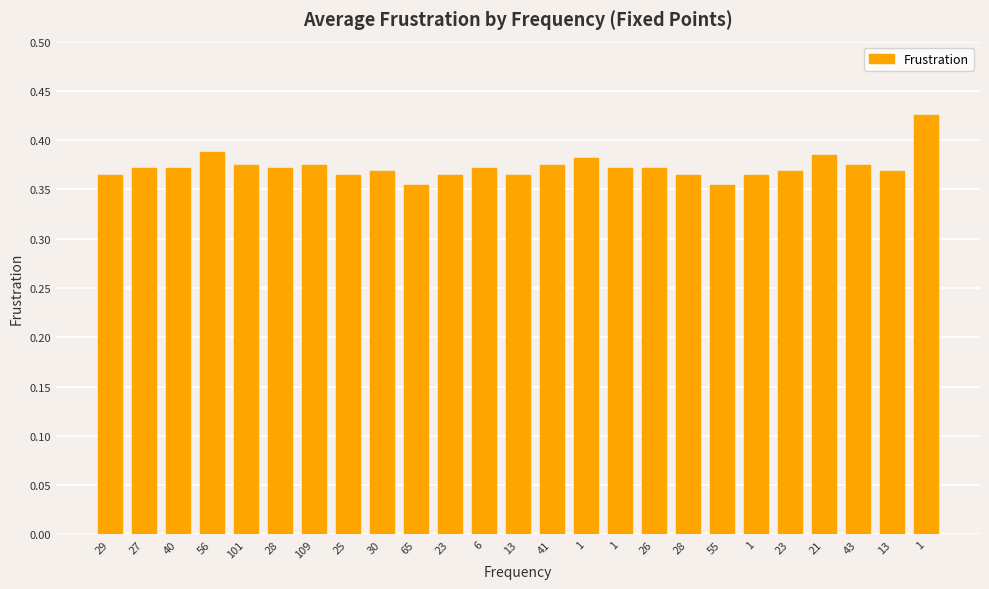

What is the maximum value shown in the chart?

0.4